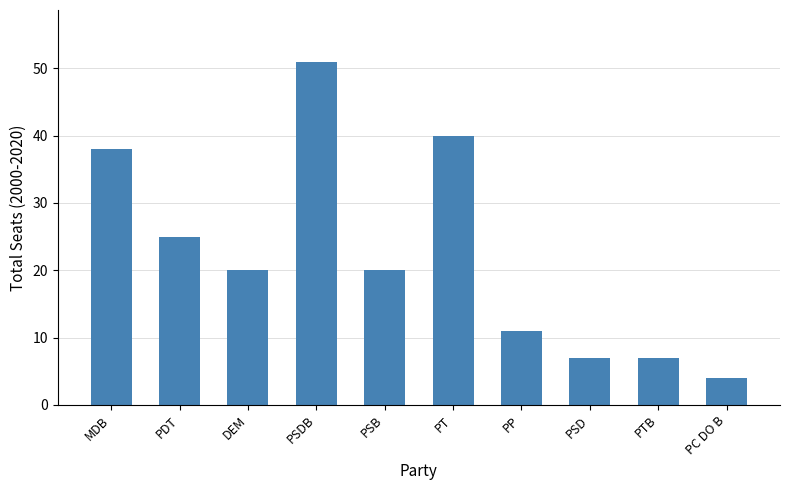

At which category does the chart reach its peak across all series?

PSDB